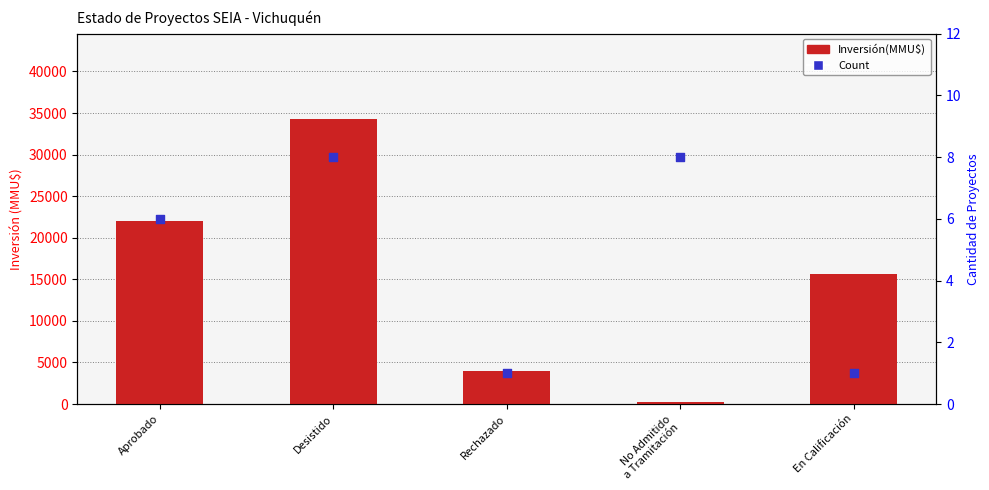

Is the value of Inversión(MMU$) at Desistido greater than the value of Count at En Calificación?

Yes